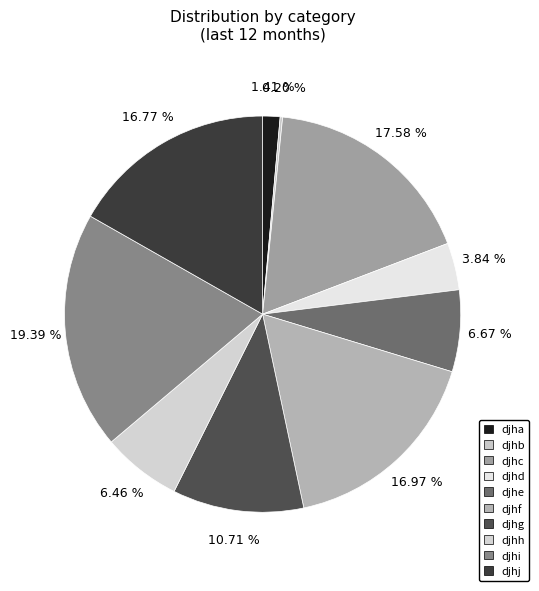

The djhb slice represents 0% of the pie. True or false?

True